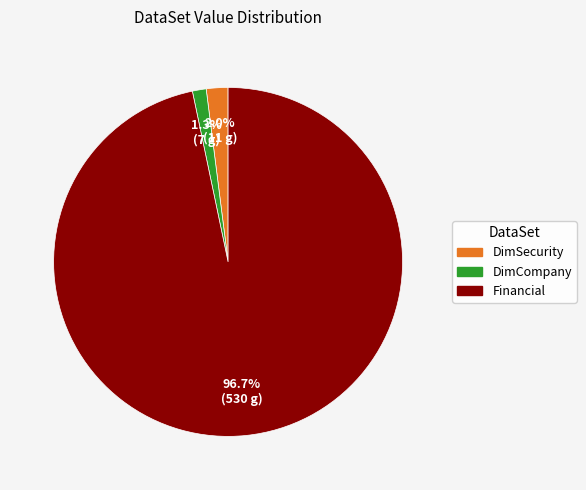

How many segments does this pie chart have?

3